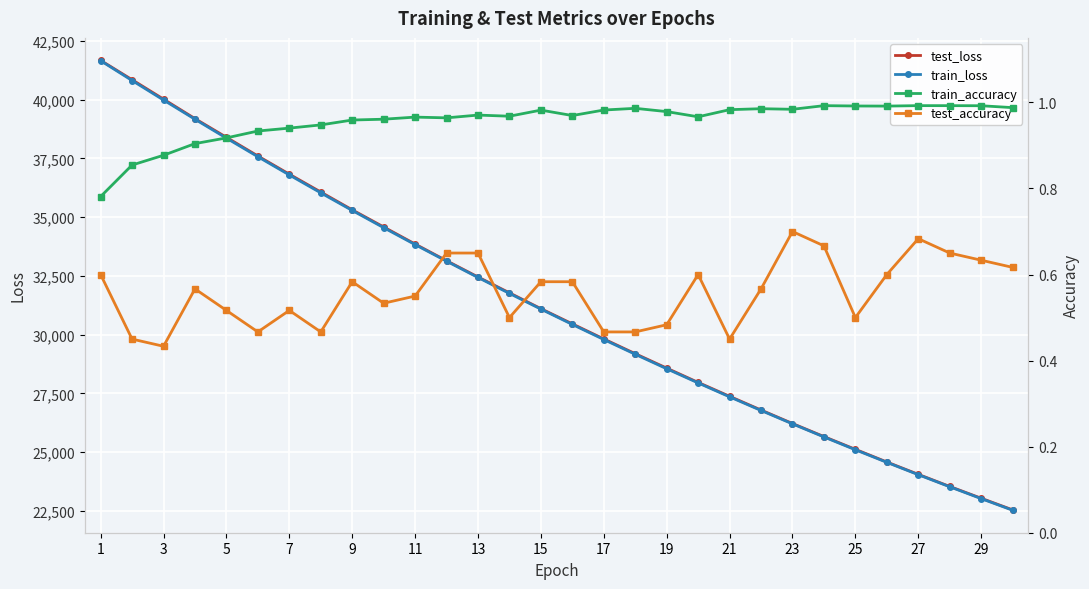

True or false: train_loss has more than 1 interior local peaks.

False